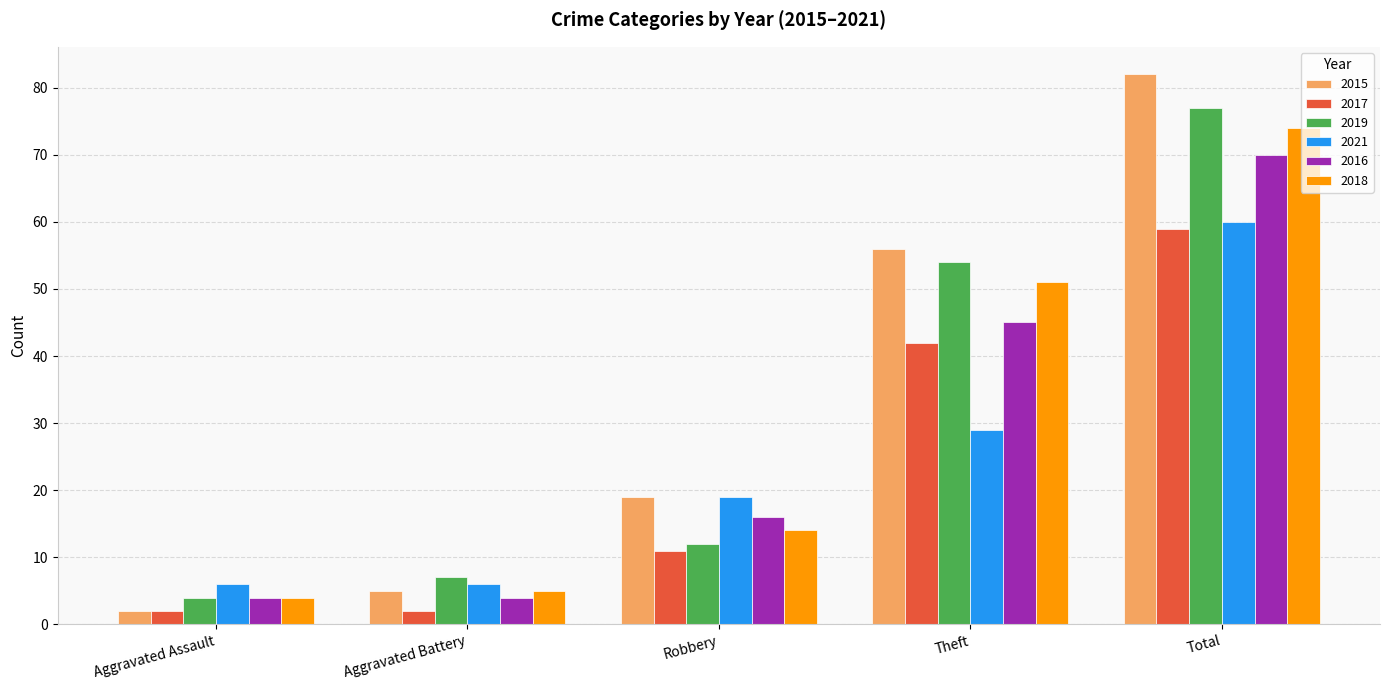

What is the label of the 4th bar from the left?

Theft